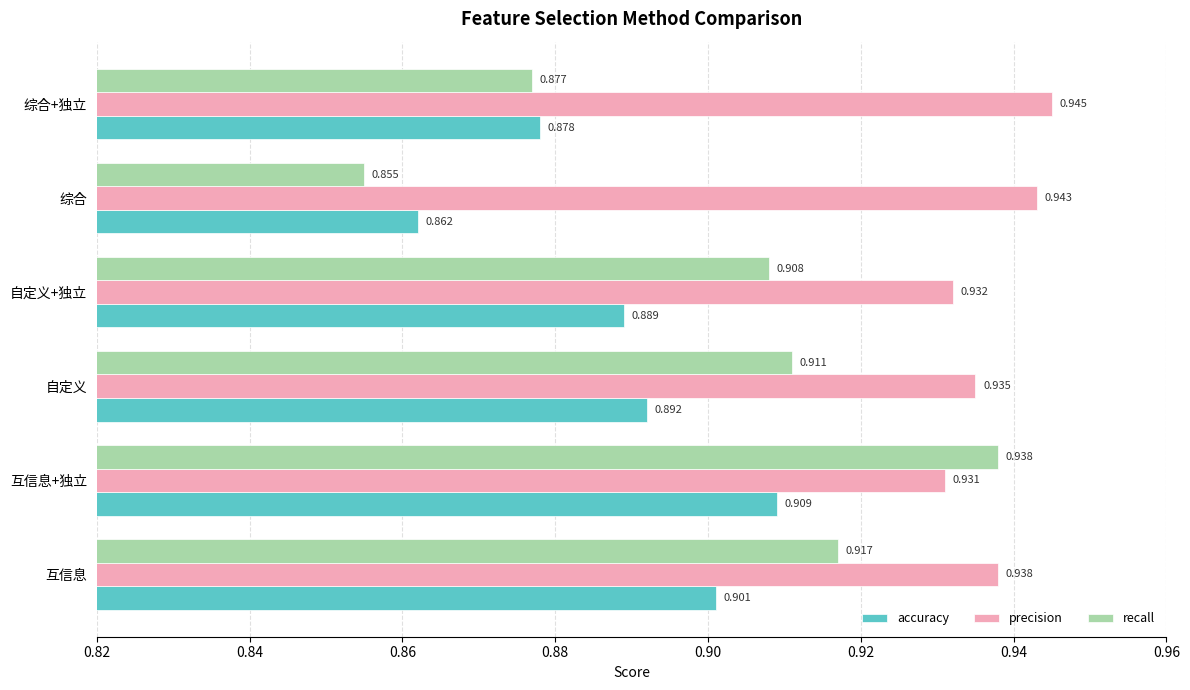

Which series has the largest range (max minus min)?

recall